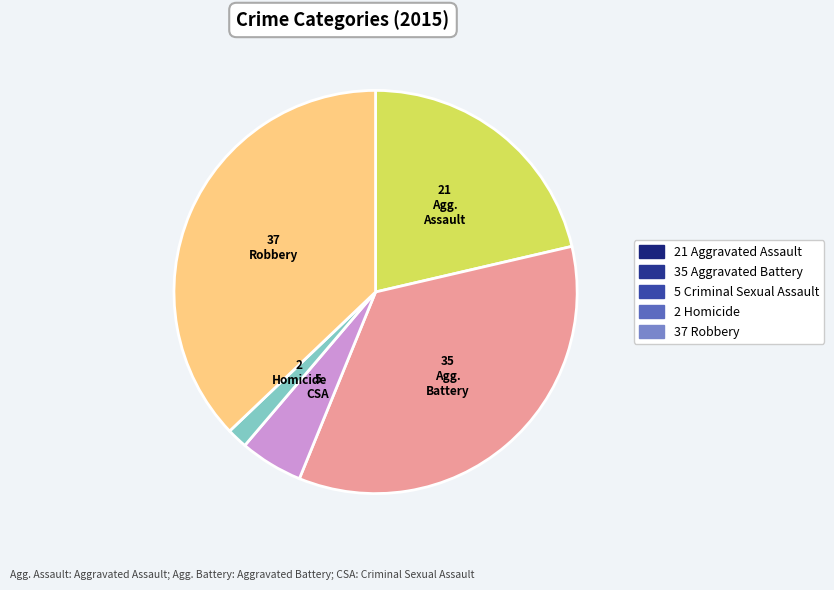

Is there any slice that represents more than half of the pie?

No